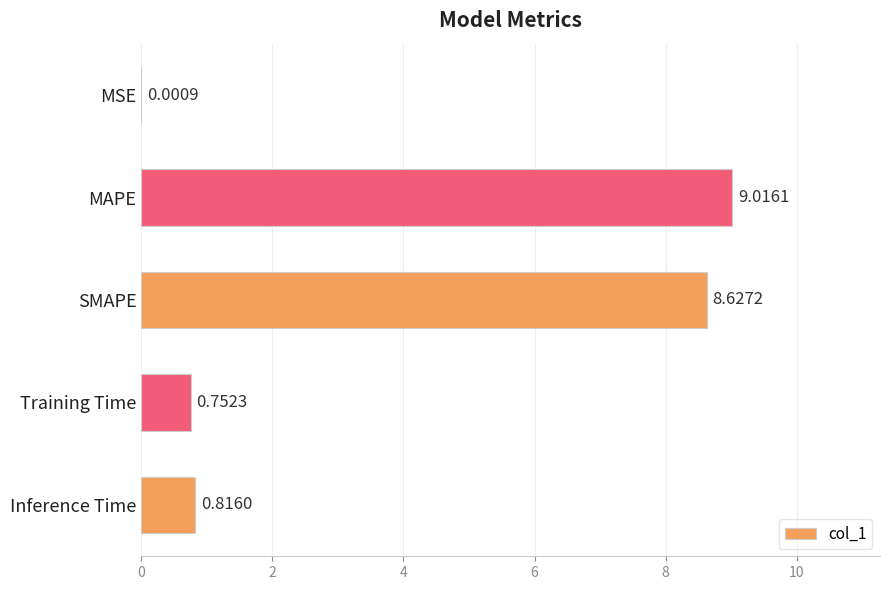

Between Inference Time and MAPE, which is larger?

MAPE